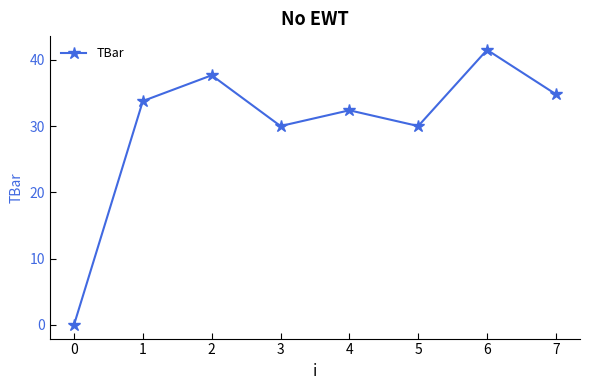

True or false: the data has more than 1 interior local peaks.

True